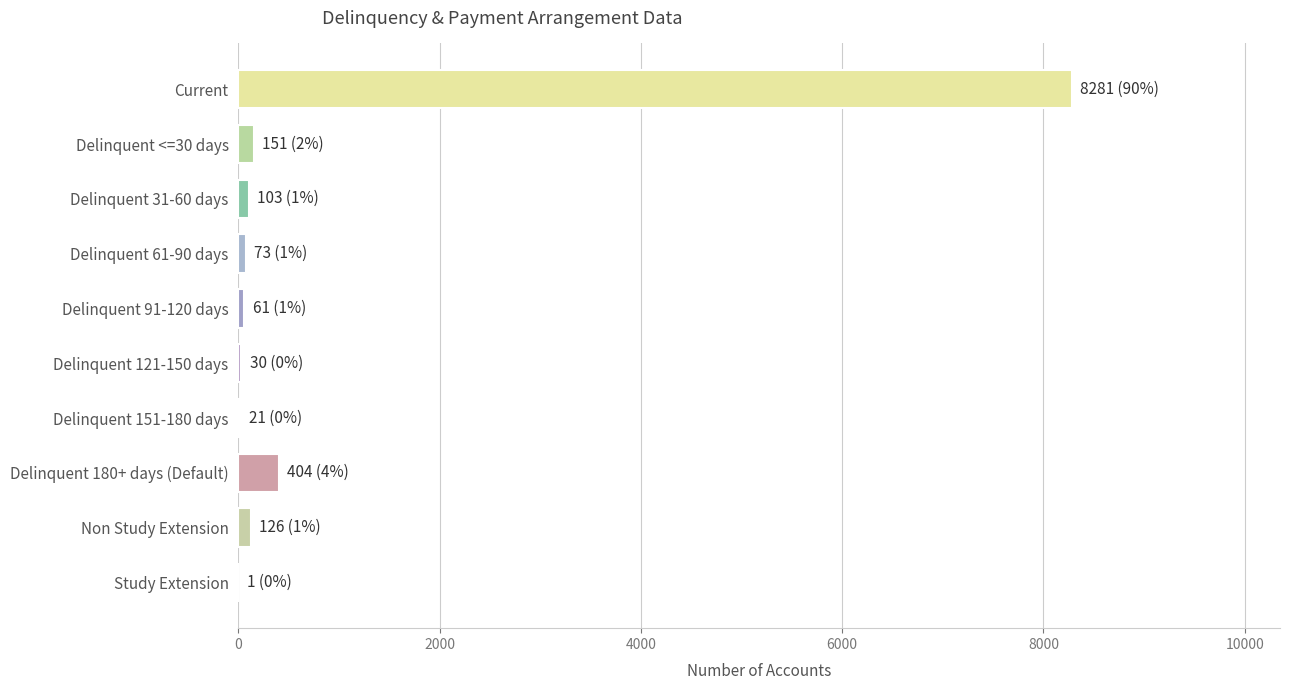

What is the sum of all values?

9251